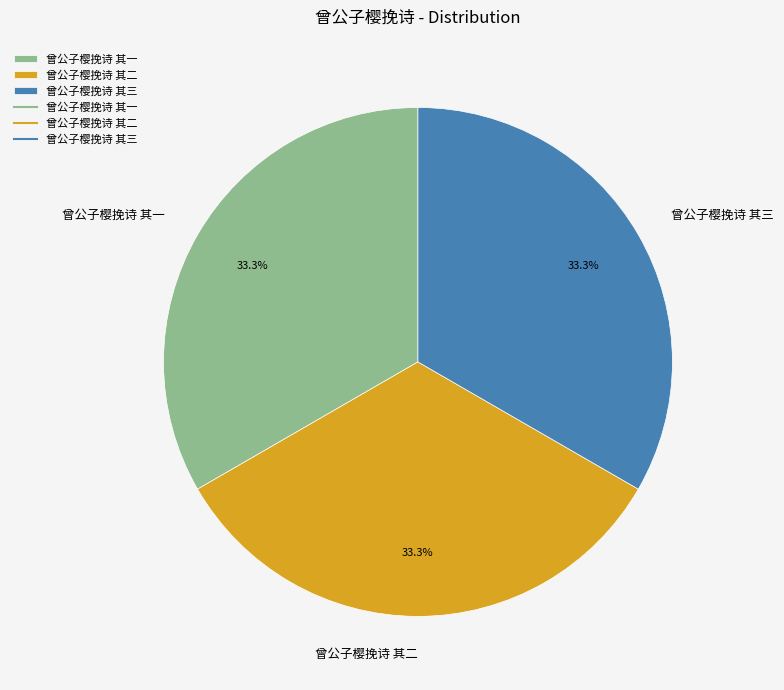

How much of the chart is everything except 曾公子樱挽诗 其一?

66.7%